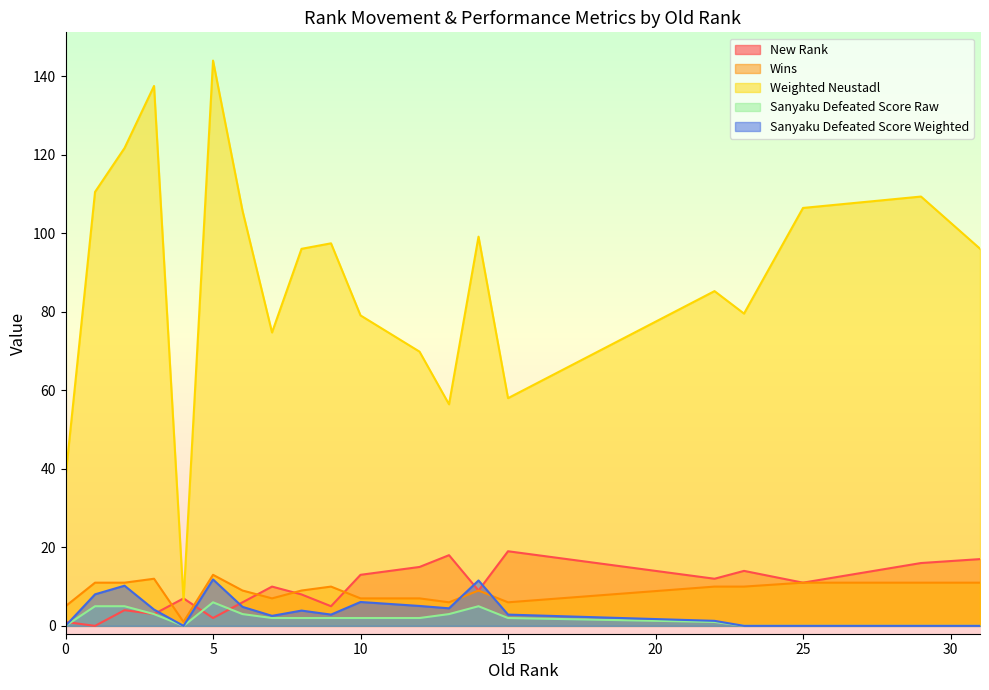

True or false: Sanyaku Defeated Score Raw and Weighted Neustadl intersect in this chart.

False